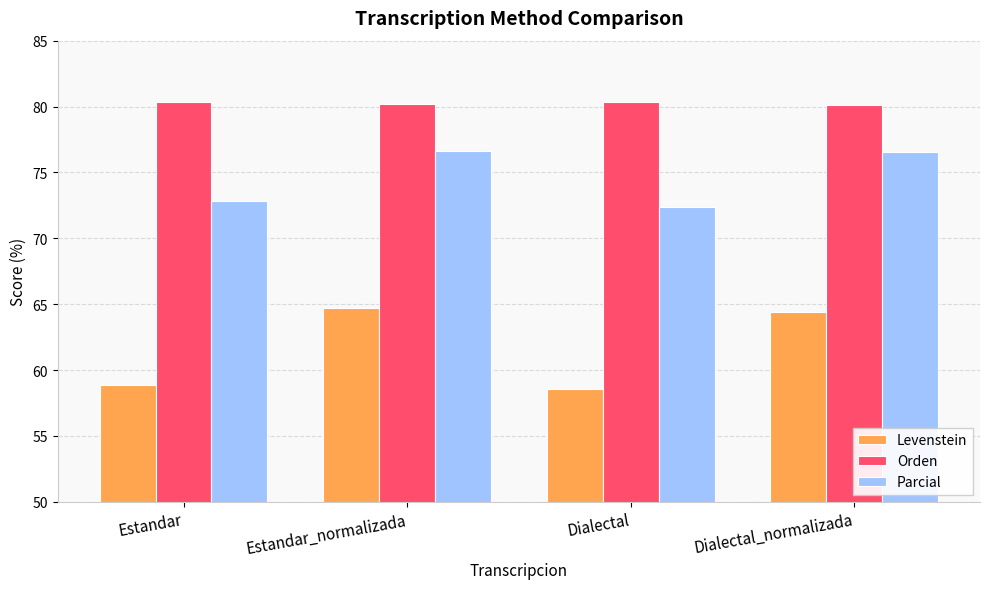

At which label does Levenstein first exceed 64?

Estandar_normalizada